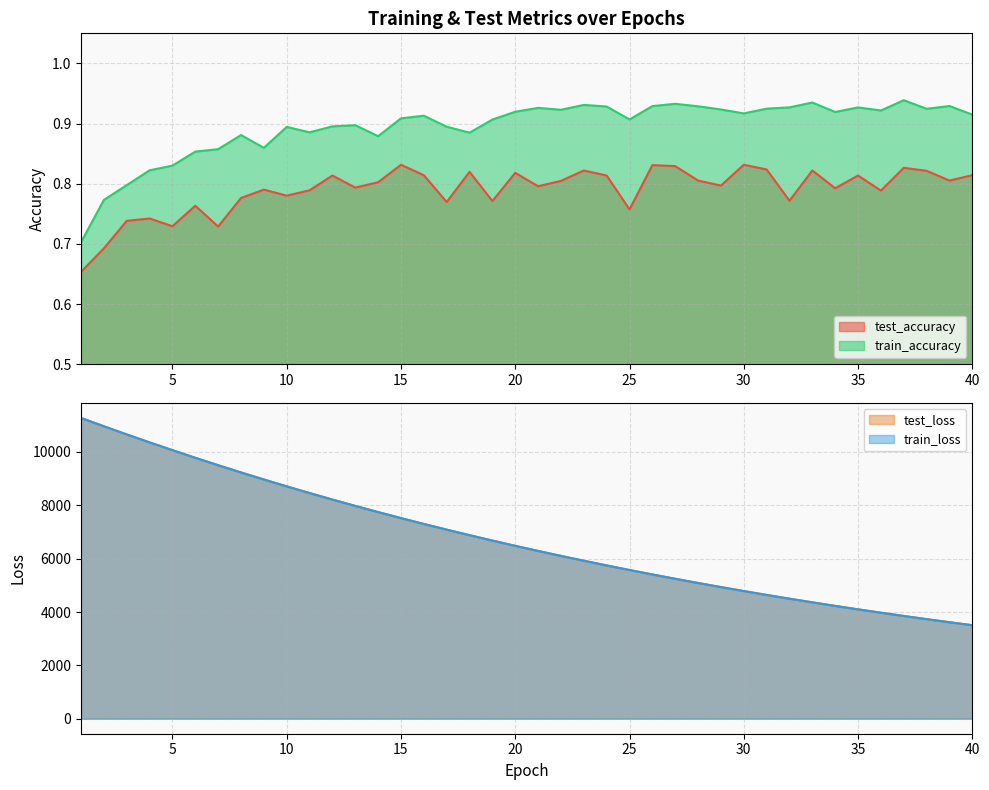

Which series has the largest total across all categories?

test_loss